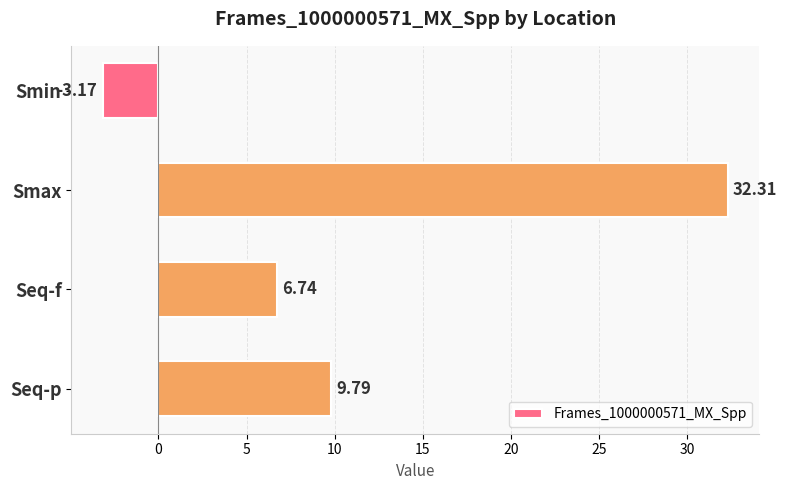

What is the label of the 4th bar from the bottom?

Smin